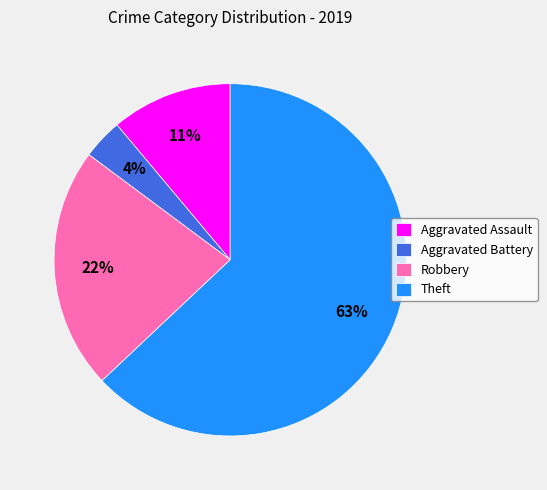

Count the number of slices in the pie.

4